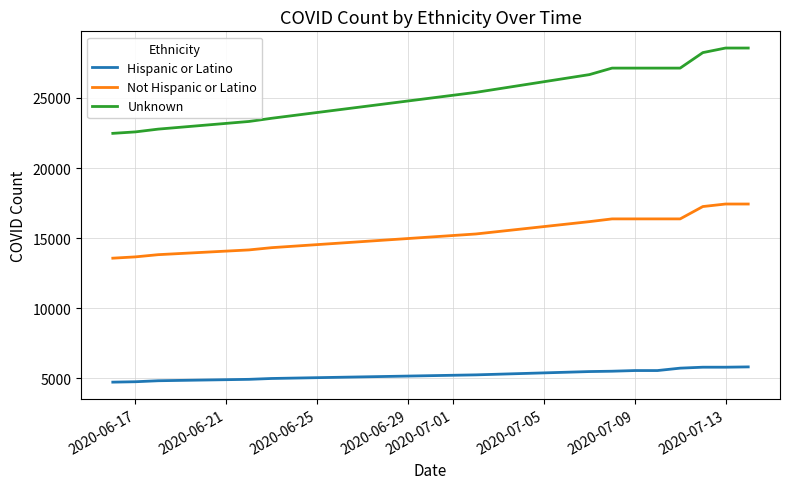

Which series has the largest total across all categories?

Unknown